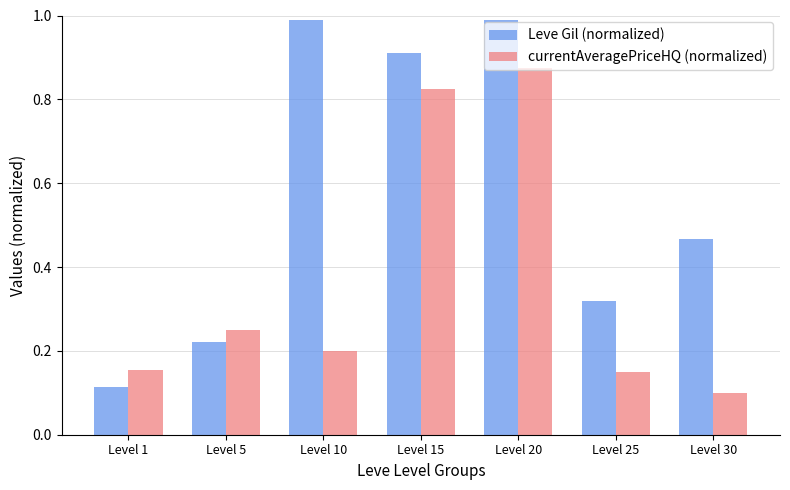

How many bars are there in total?

14